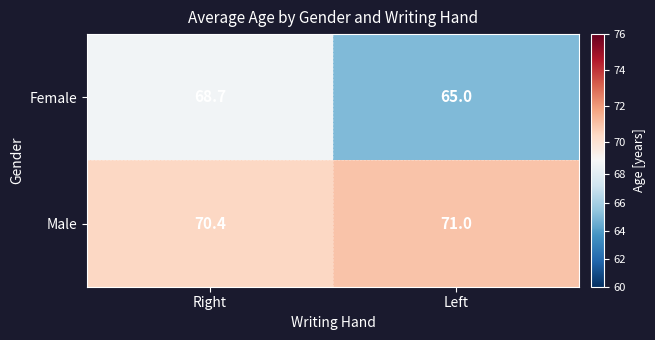

At which category does the chart reach its peak across all series?

Left